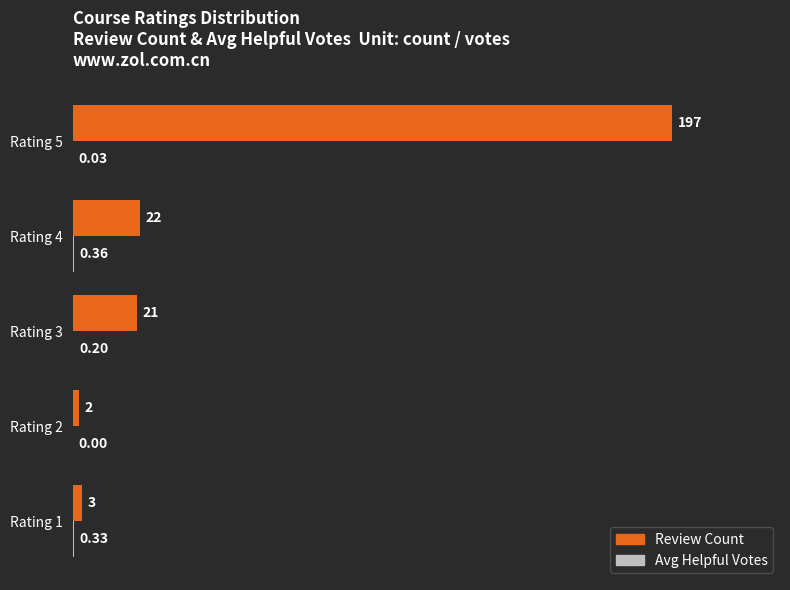

Between Rating 2 and Rating 4, which series saw the biggest shift?

Review Count